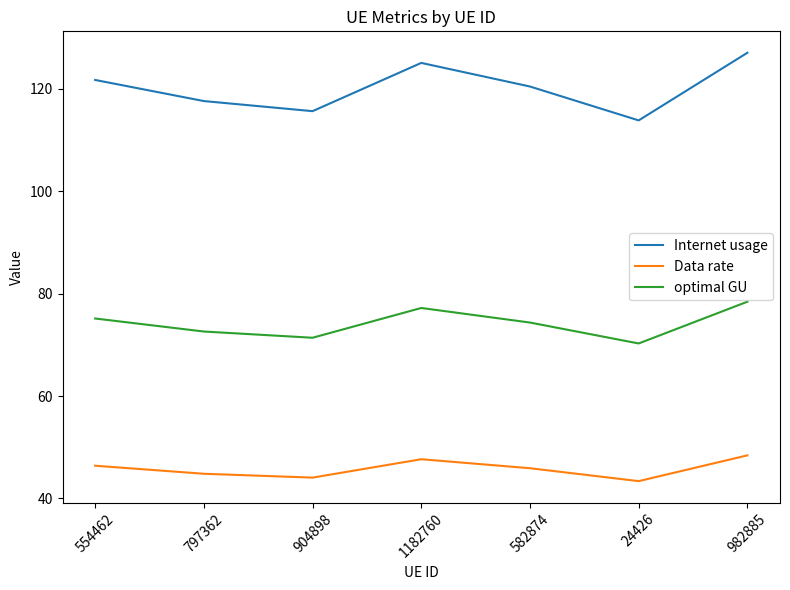

True or false: Data rate and optimal GU cross at least once.

False